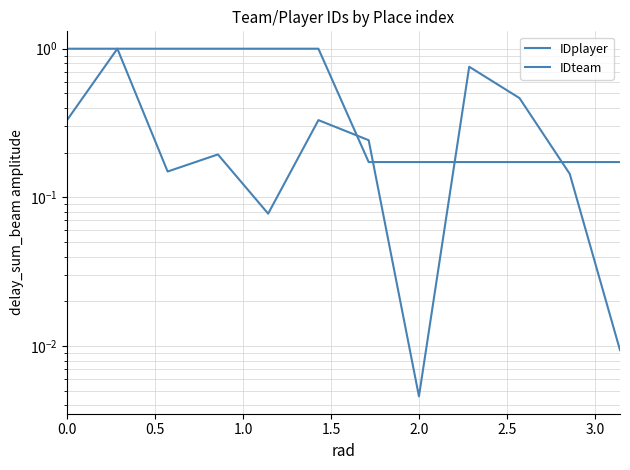

At which category does the chart reach its peak across all series?

0.5